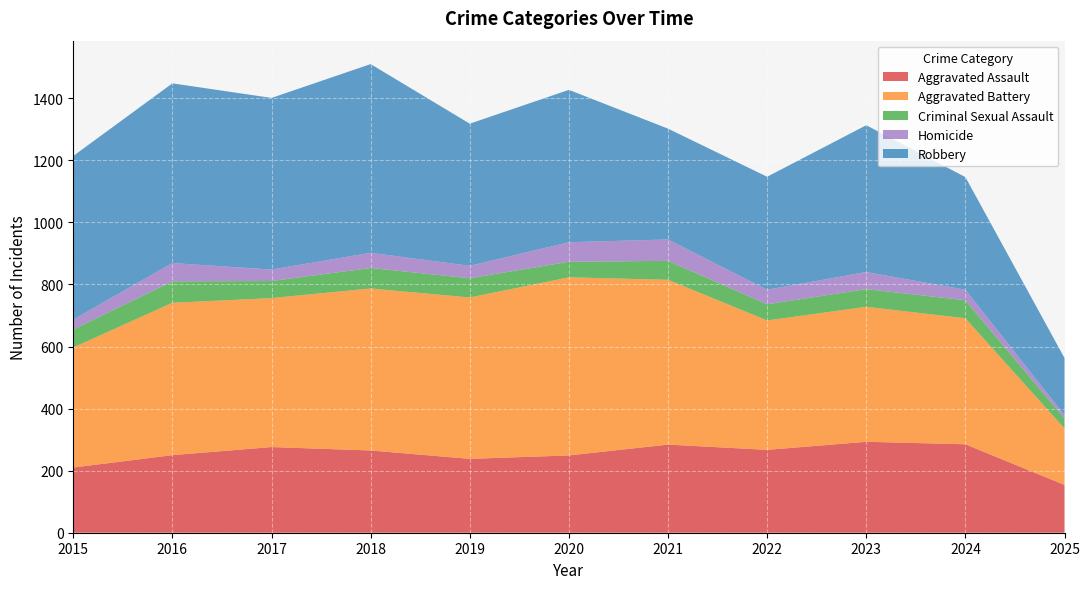

Reading left to right, transcribe all the data shown in this chart.

Aggravated Assault: 210	250	276	265	238	249	284	267	293	285	154
Aggravated Battery: 387	491	480	522	520	574	531	417	435	406	182
Criminal Sexual Assault: 58	69	55	66	62	50	61	52	57	58	32
Homicide: 32	59	37	49	40	63	69	47	55	34	11
Robbery: 527	579	553	608	458	491	357	364	473	363	184